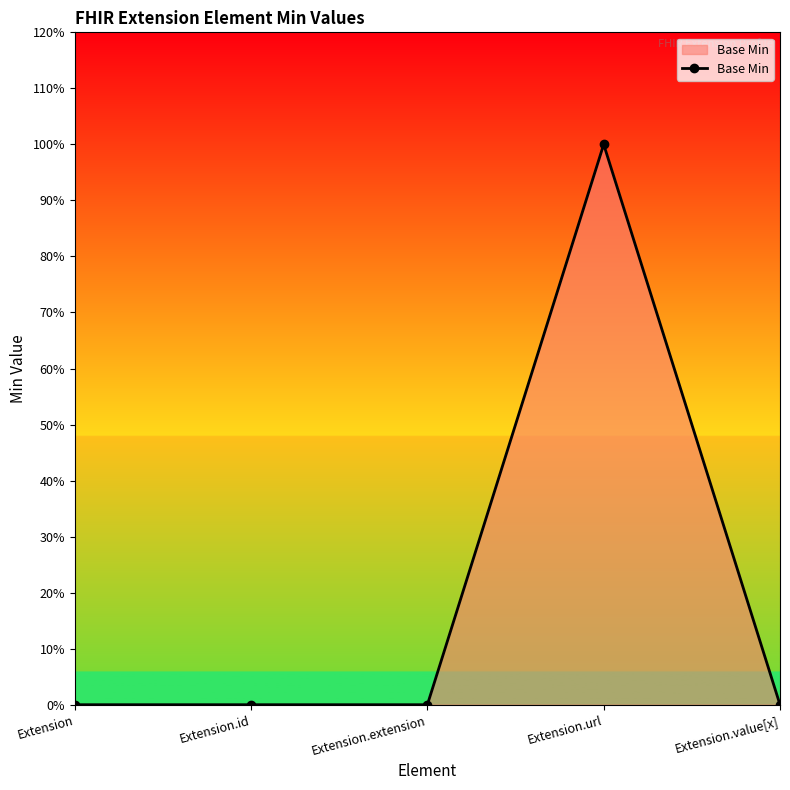

Reading right to left, what are all the values shown in this chart?

0	1	0	0	0